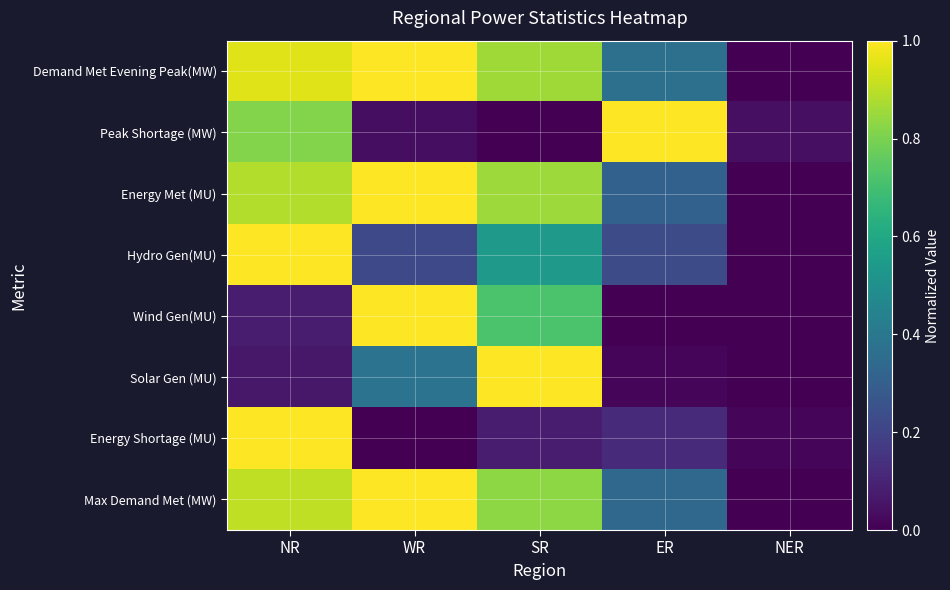

Reading left to right, list all the values displayed in this chart.

Demand Met Evening Peak(MW): NR=0.9	WR=1.0	SR=0.9	ER=0.4	NER=0.0
Peak Shortage (MW): NR=0.8	WR=0.0	SR=0.0	ER=1.0	NER=0.0
Energy Met (MU): NR=0.9	WR=1.0	SR=0.9	ER=0.3	NER=0.0
Hydro Gen(MU): NR=1.0	WR=0.2	SR=0.5	ER=0.2	NER=0.0
Wind Gen(MU): NR=0.1	WR=1.0	SR=0.7	ER=0.0	NER=0.0
Solar Gen (MU): NR=0.1	WR=0.4	SR=1.0	ER=0.0	NER=0.0
Energy Shortage (MU): NR=1.0	WR=0.0	SR=0.1	ER=0.1	NER=0.0
Max Demand Met (MW): NR=0.9	WR=1.0	SR=0.8	ER=0.3	NER=0.0